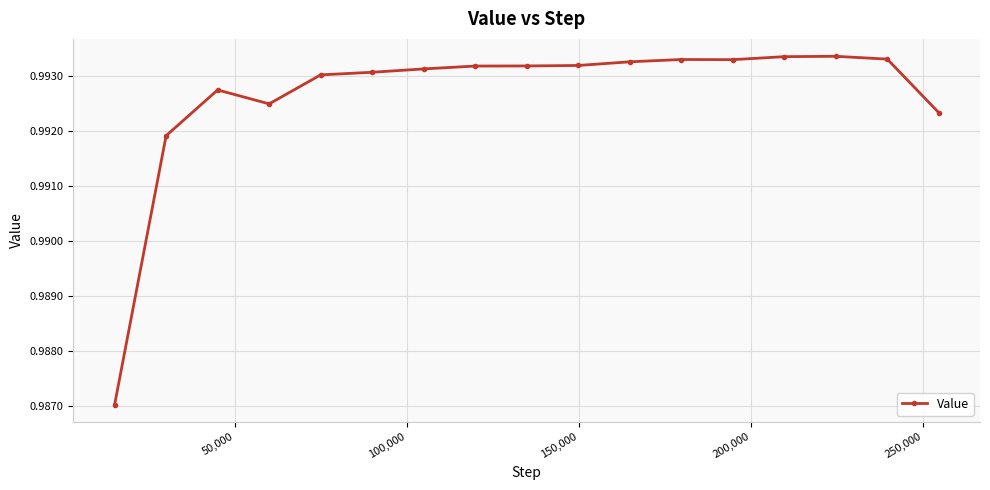

Count the values in the range 0 to 1.

17